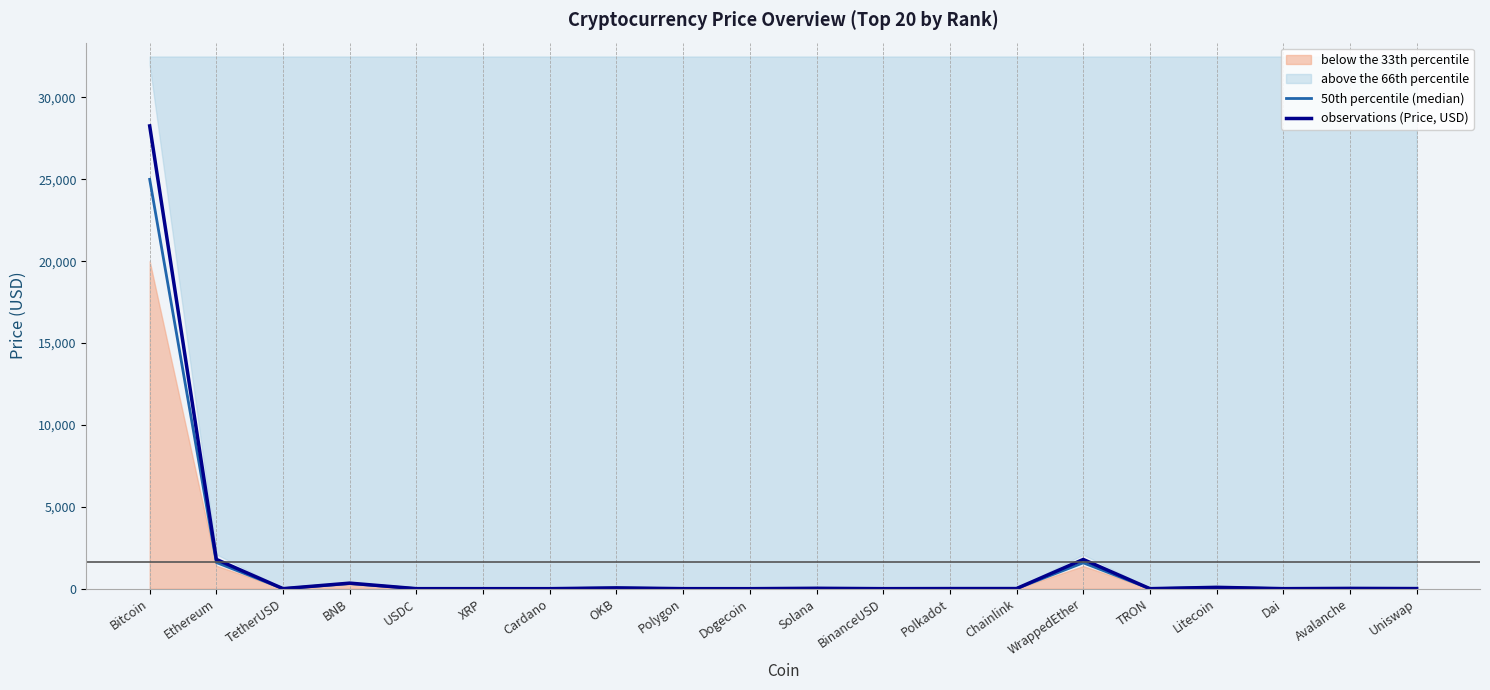

At which category is the sum across all series the highest?

Bitcoin